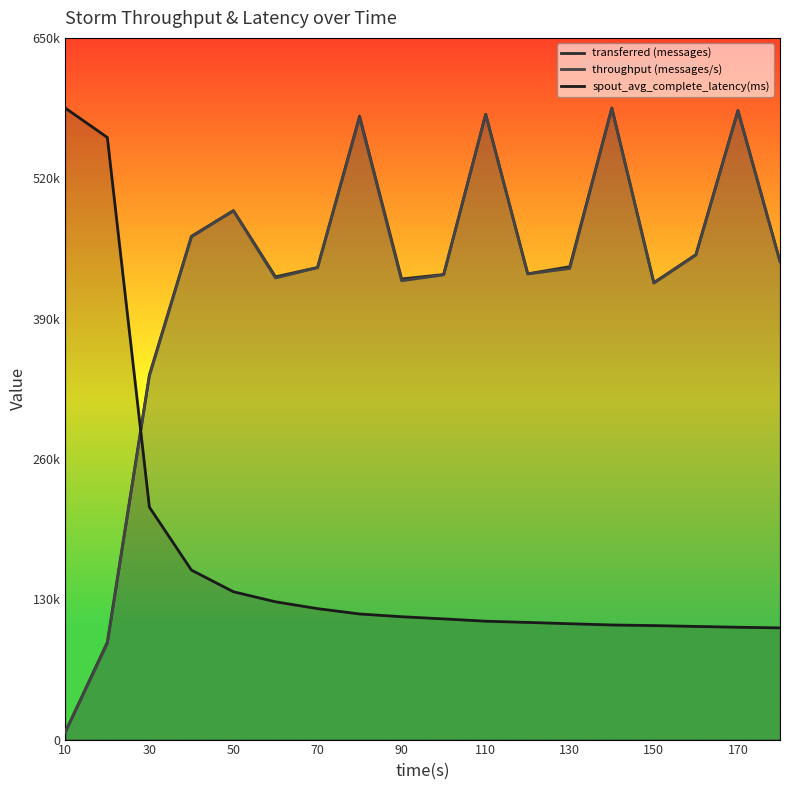

How many categories are shown in the chart?

18